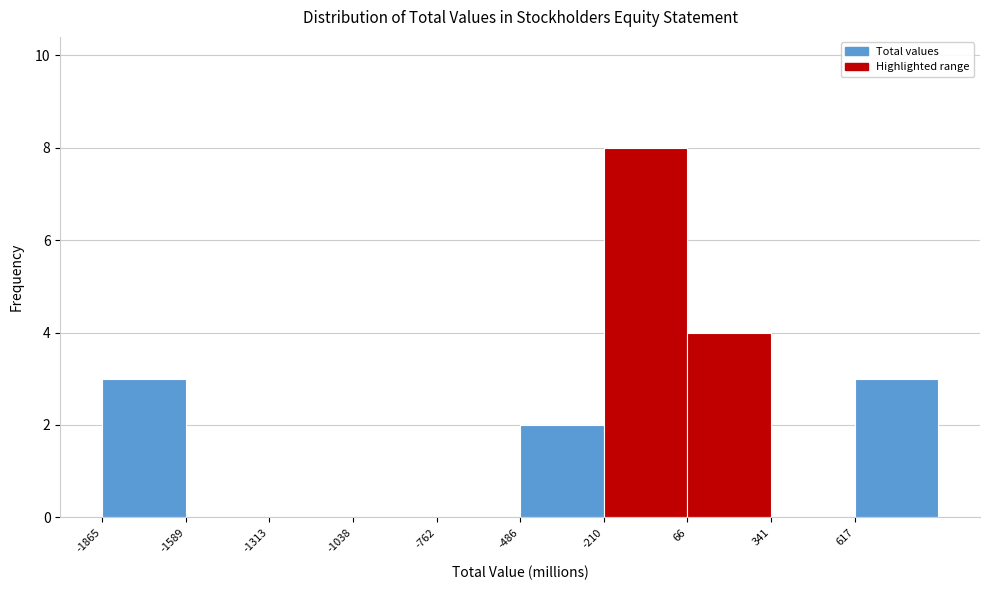

Reading left to right, transcribe this chart: for each bar, give the range it covers on the x-axis and its height. Neither the bar edges nor the heights are printed on the chart, so give them approximately, as read against the axes.

-1850 to -1600: 3
-1600 to -1300: 0
-1300 to -1050: 0
-1050 to -750: 0
-750 to -500: 0
-500 to -200: 2
-200 to 50: 8
50 to 350: 4
350 to 600: 0
600 to 900: 3